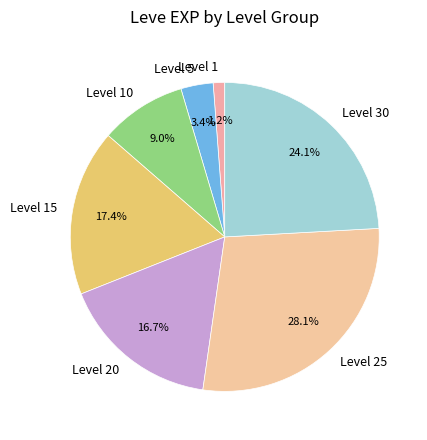

Count the number of slices in the pie.

7